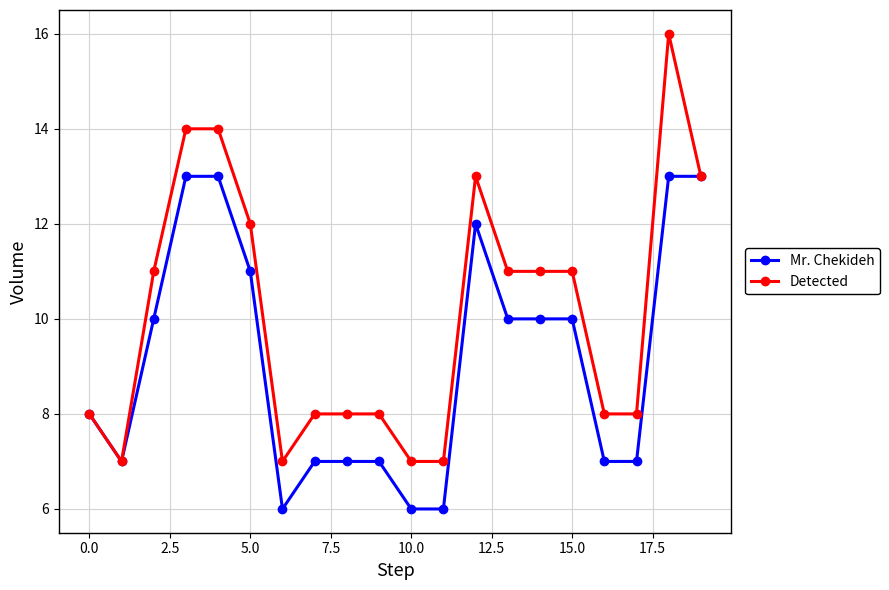

Rank the series by their maximum value, from highest to lowest.

Detected, Mr. Chekideh